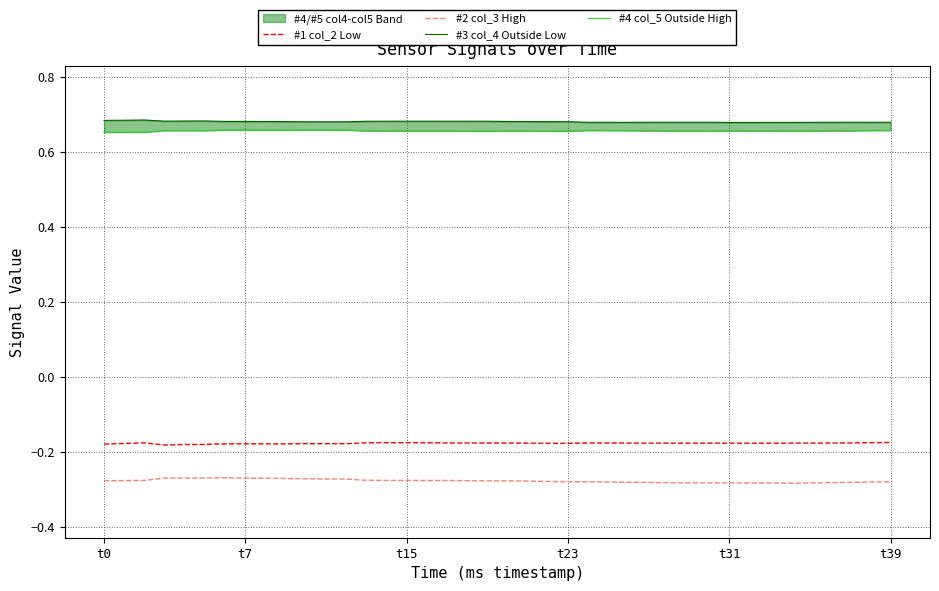

At which label does #4 col_5 Outside High reach its minimum?

t0